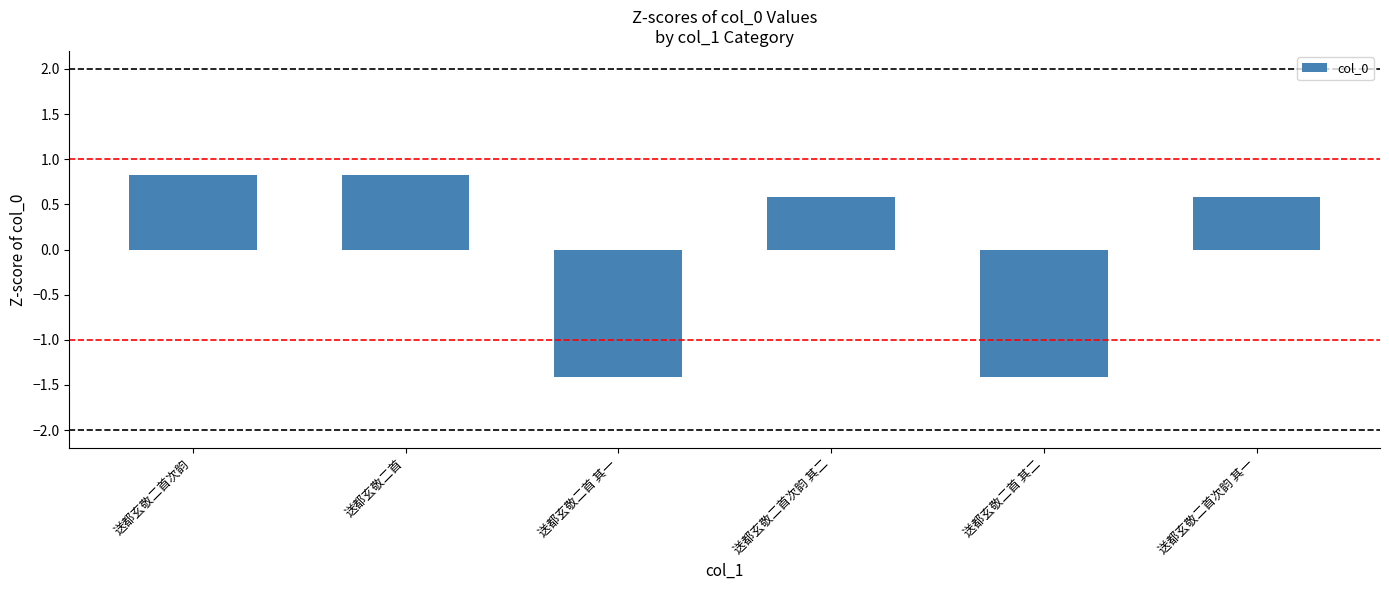

Reading left to right, list all the values displayed in this chart.

0.8	0.8	-1.4	0.6	-1.4	0.6